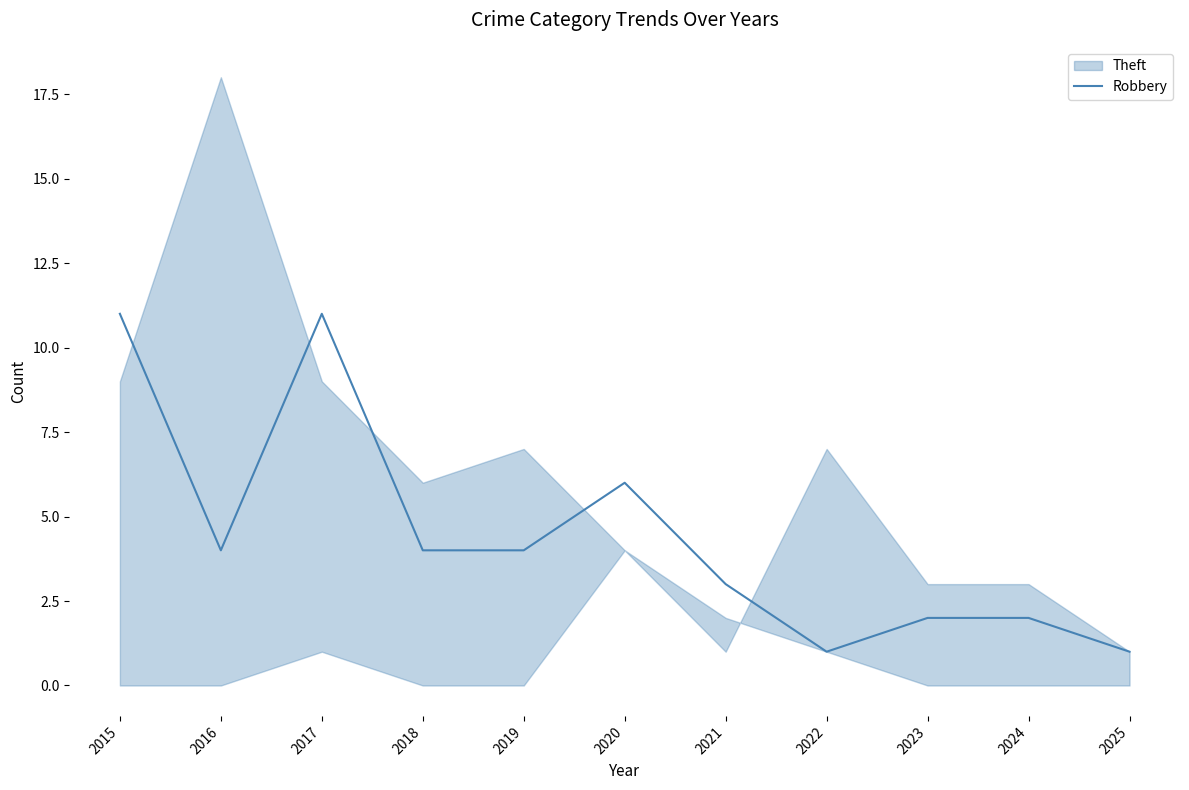

What is the value of the 5th point from the left?

4